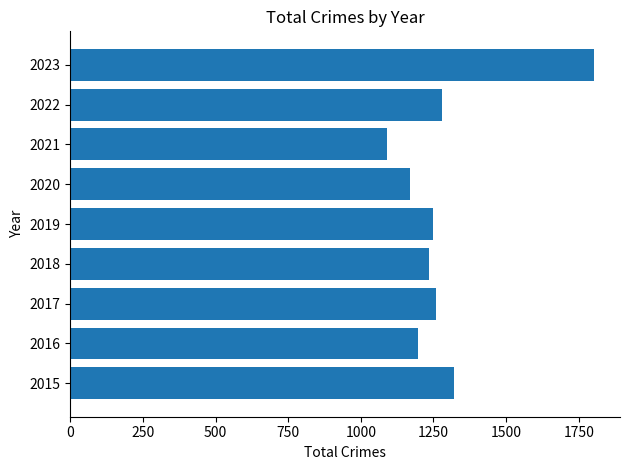

Is it true that the value at 2017 is 278?

False